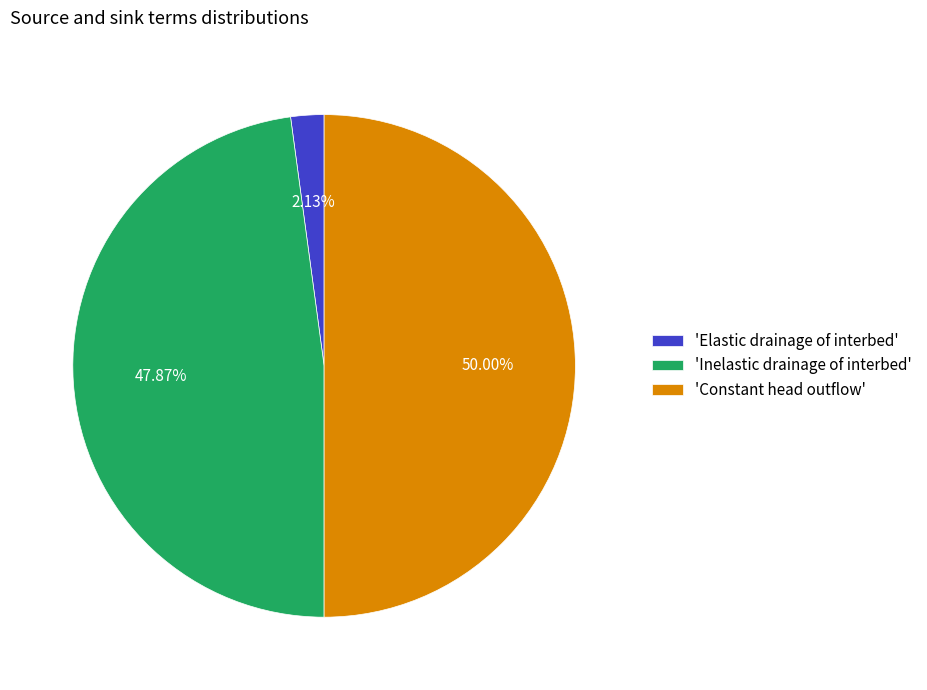

To the nearest percent, what is the average slice percentage?

33%